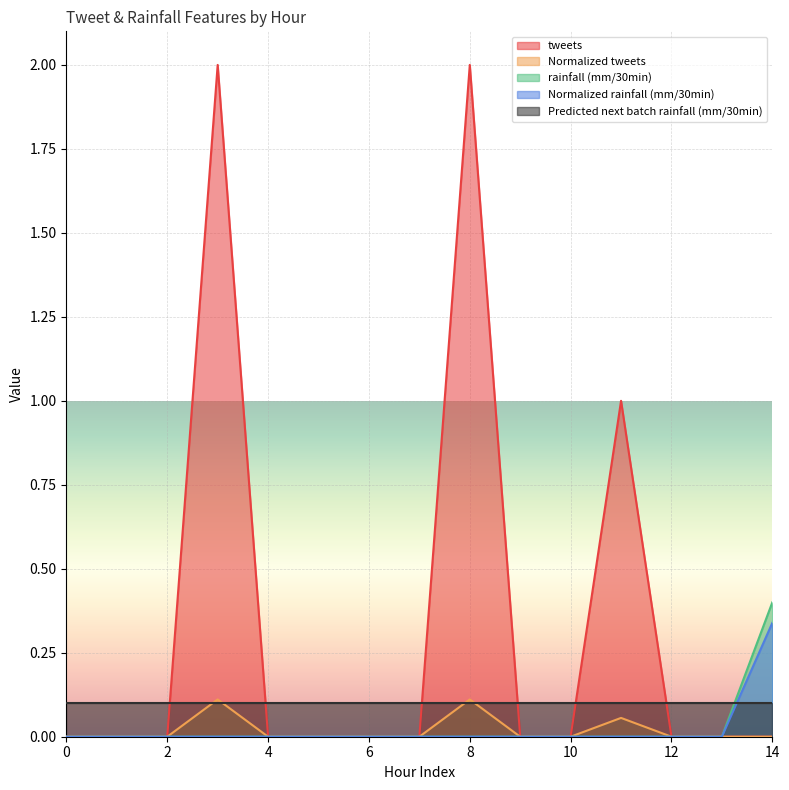

At which category is the sum across all series the highest?

3